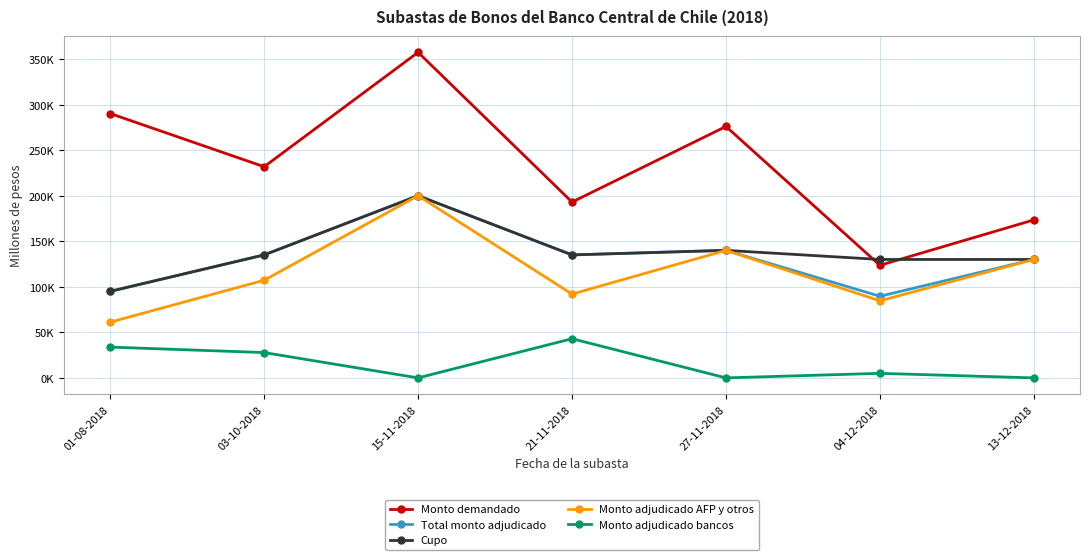

Does the chart display data point markers on the line(s)?

Yes